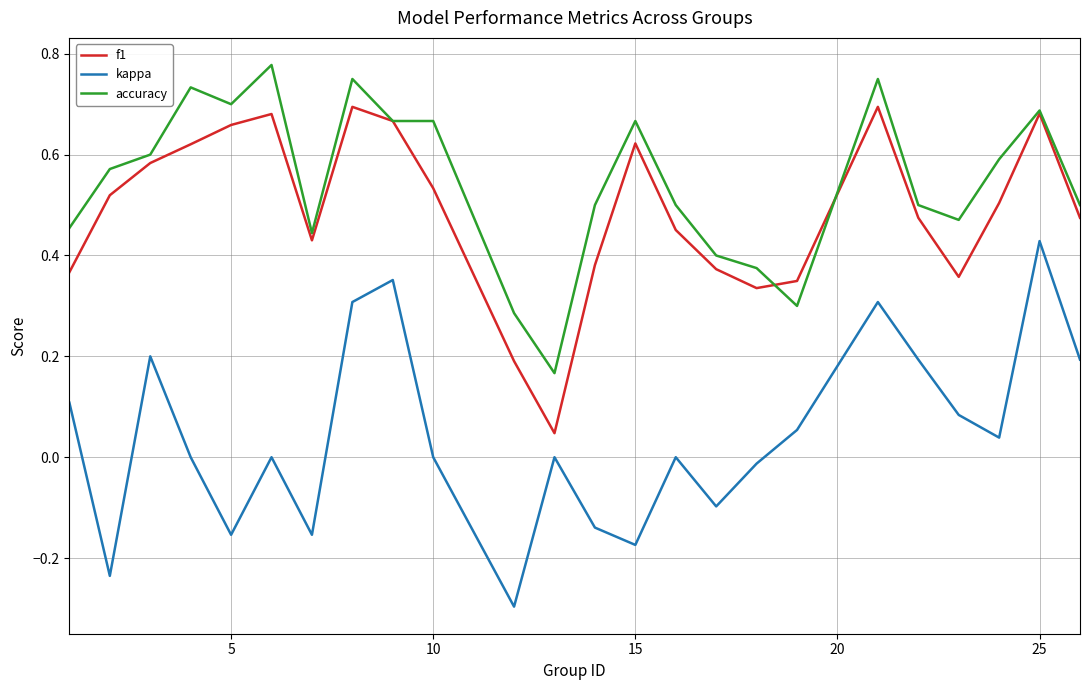

List the series in order of their peak value, highest first.

accuracy, f1, kappa